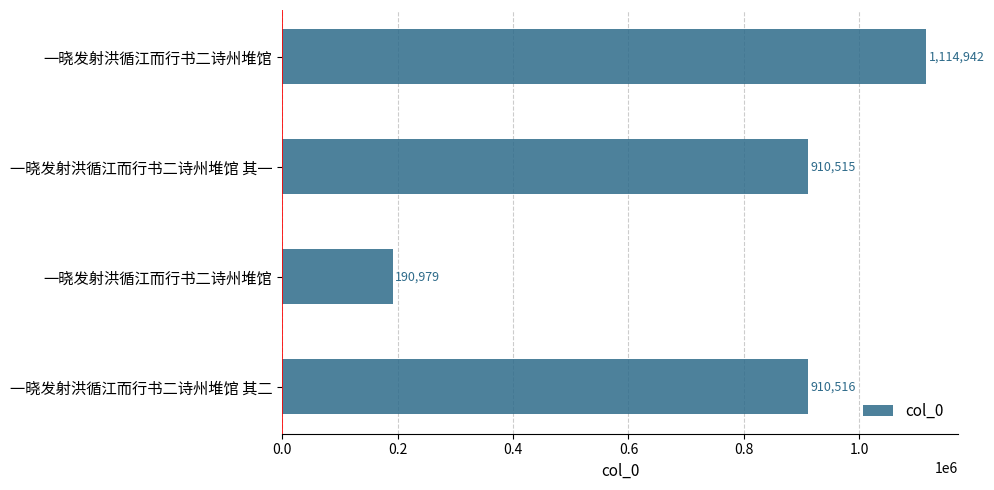

What is the difference between the maximum and second lowest values?

204427